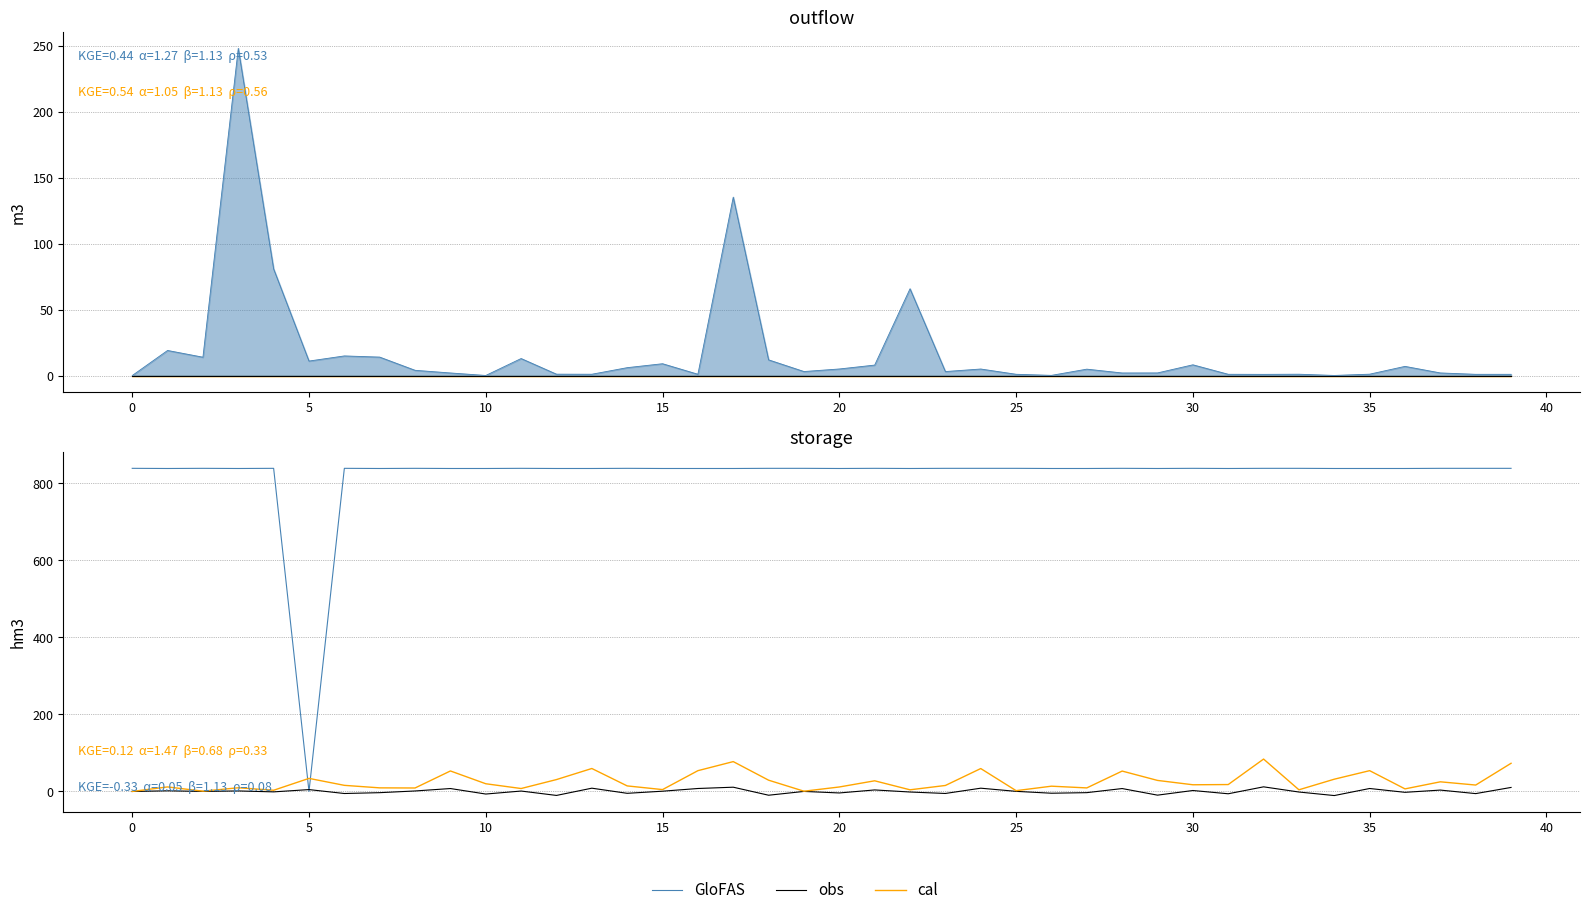

The cal series shows 9.4 at 34. True or false?

False